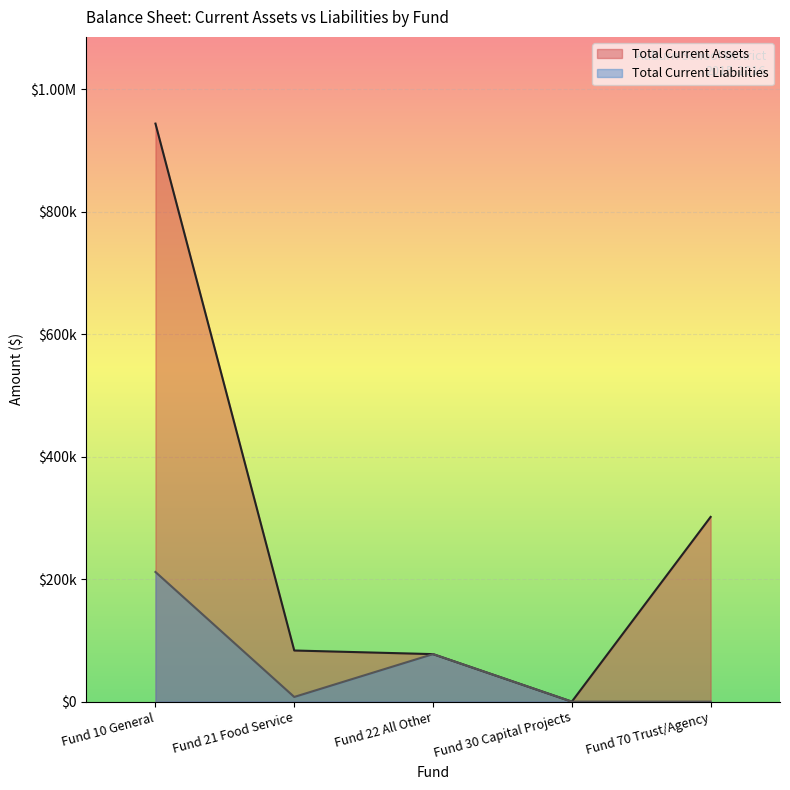

What are all the series names shown in the legend?

Total Current Assets, Total Current Liabilities